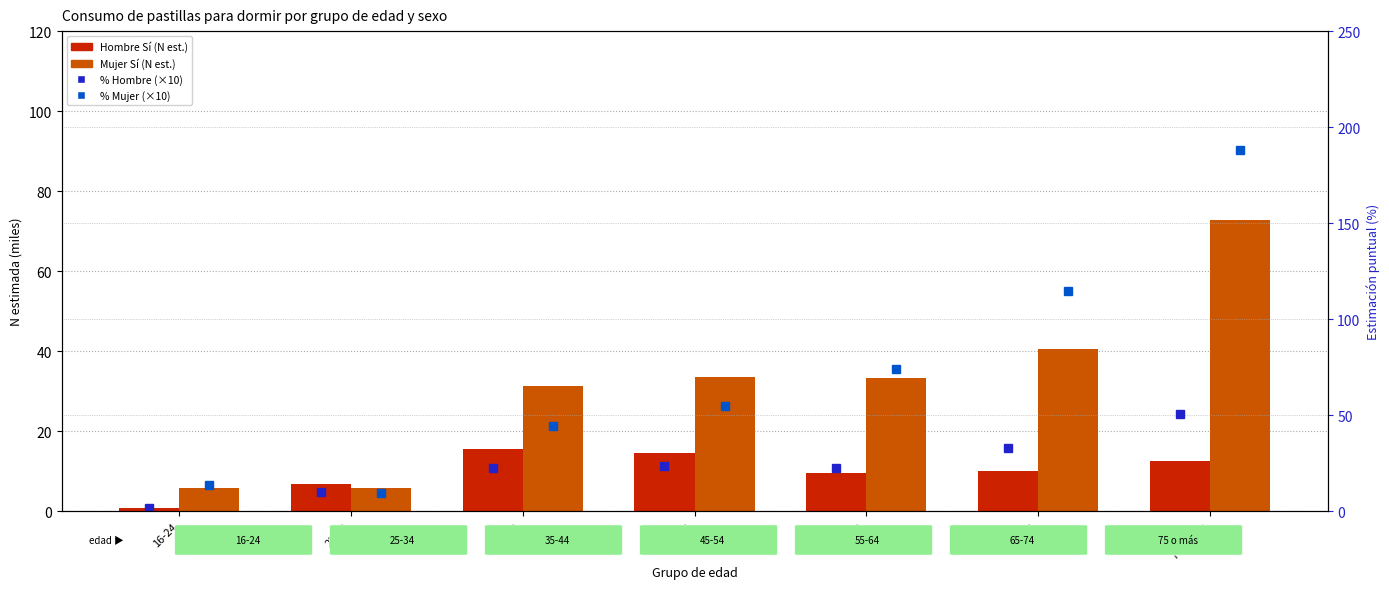

What is the label of the 6th bar from the right?

25-34